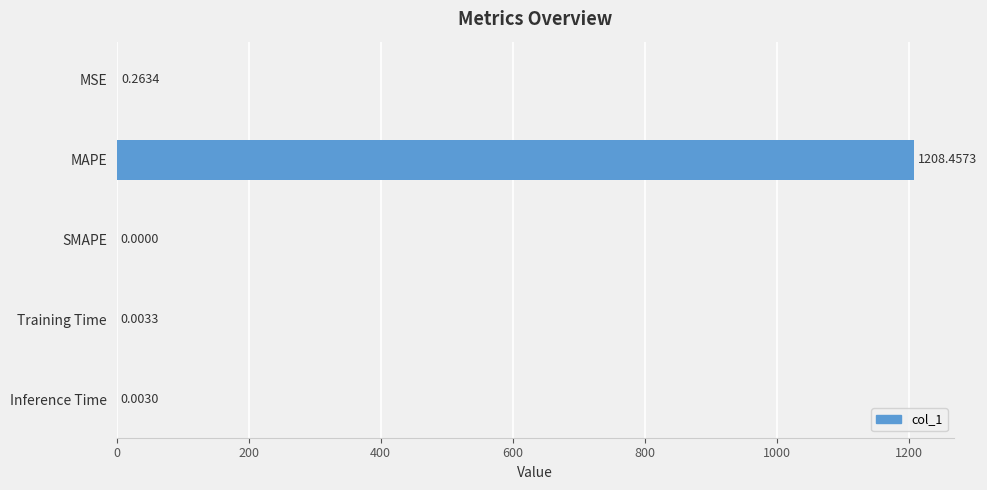

What is the sum of all values?

1208.7